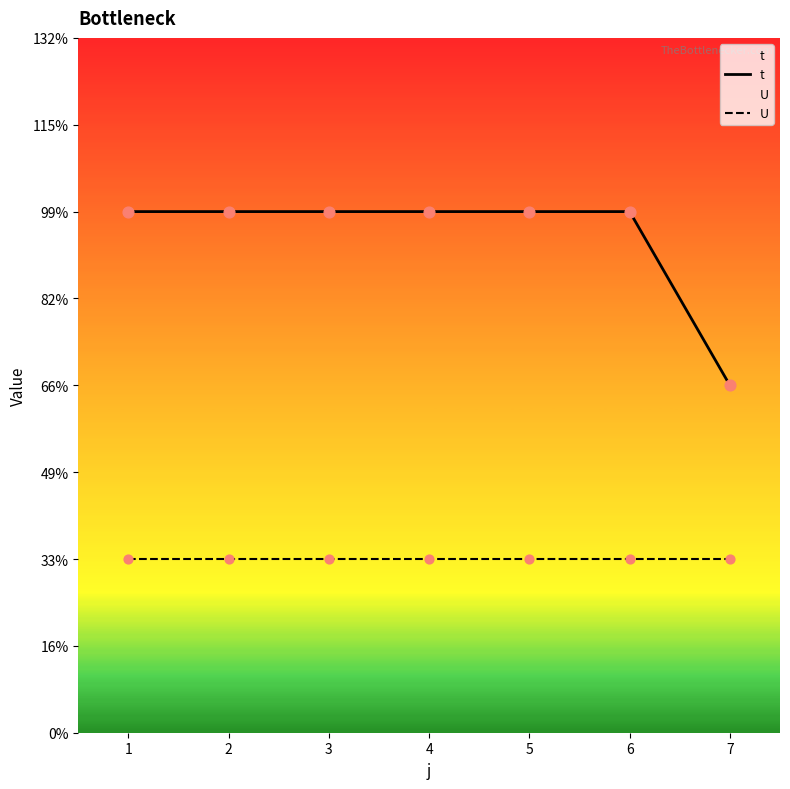

Which series contains the highest Y value?

t